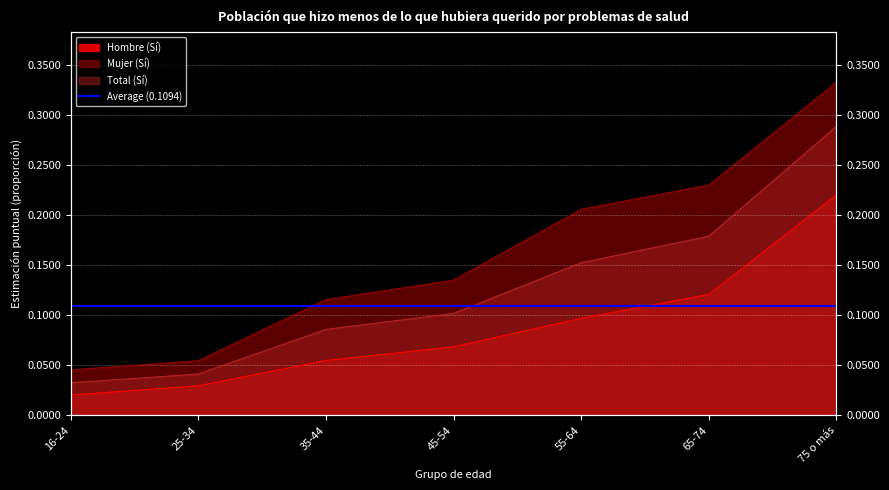

Reading left to right, transcribe all the data shown in this chart.

Hombre (Sí): 16-24=0.0	25-34=0.0	35-44=0.1	45-54=0.1	55-64=0.1	65-74=0.1	75 o más=0.2
Mujer (Sí): 16-24=0.0	25-34=0.1	35-44=0.1	45-54=0.1	55-64=0.2	65-74=0.2	75 o más=0.3
Total (Sí): 16-24=0.0	25-34=0.0	35-44=0.1	45-54=0.1	55-64=0.2	65-74=0.2	75 o más=0.3